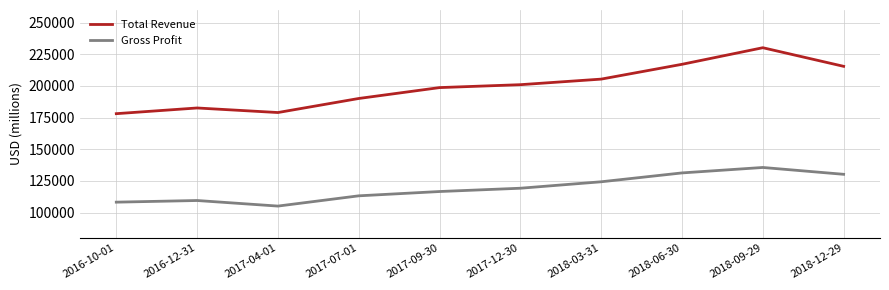

What is the maximum value shown in the chart?

230200